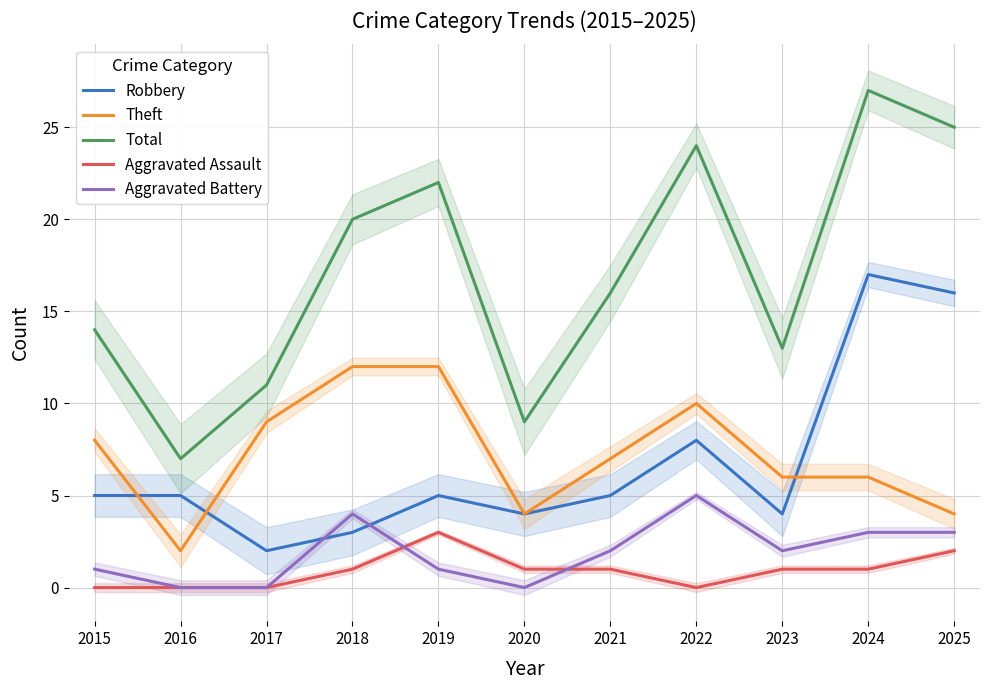

How many positive values does the Aggravated Battery series have?

8